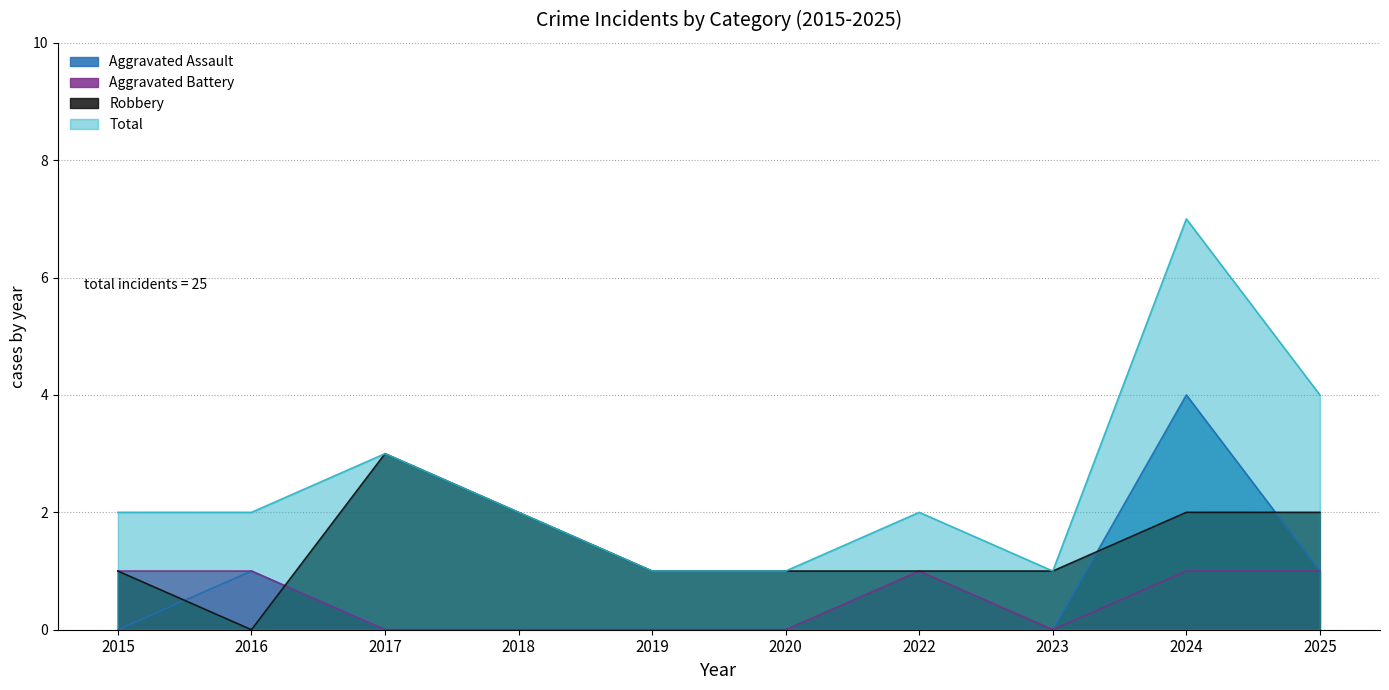

Reading left to right, list all the values displayed in this chart.

Aggravated Assault: 2015=0	2016=1	2017=0	2018=0	2019=0	2020=0	2022=0	2023=0	2024=4	2025=1
Aggravated Battery: 2015=1	2016=1	2017=0	2018=0	2019=0	2020=0	2022=1	2023=0	2024=1	2025=1
Robbery: 2015=1	2016=0	2017=3	2018=2	2019=1	2020=1	2022=1	2023=1	2024=2	2025=2
Total: 2015=2	2016=2	2017=3	2018=2	2019=1	2020=1	2022=2	2023=1	2024=7	2025=4